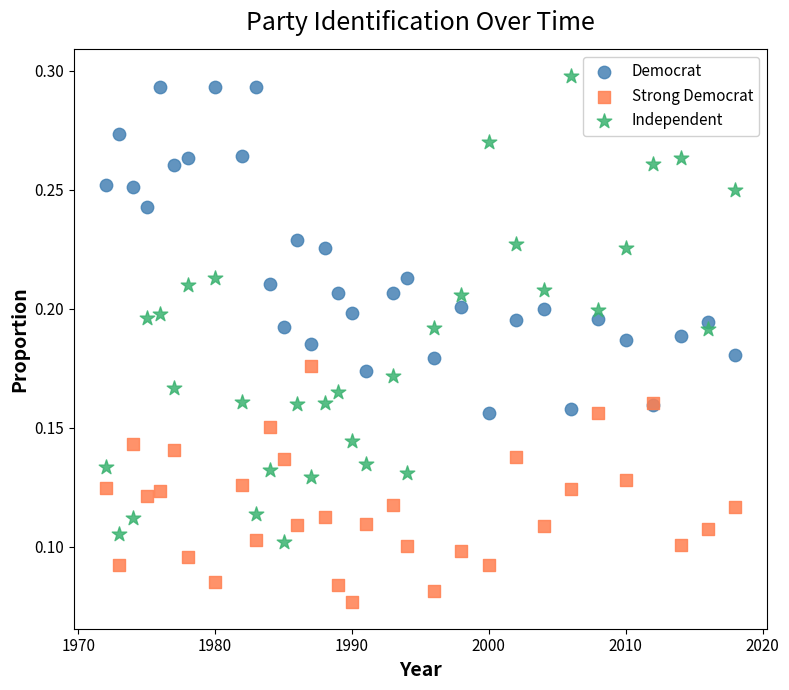

Which series reaches the maximum Y coordinate?

Independent